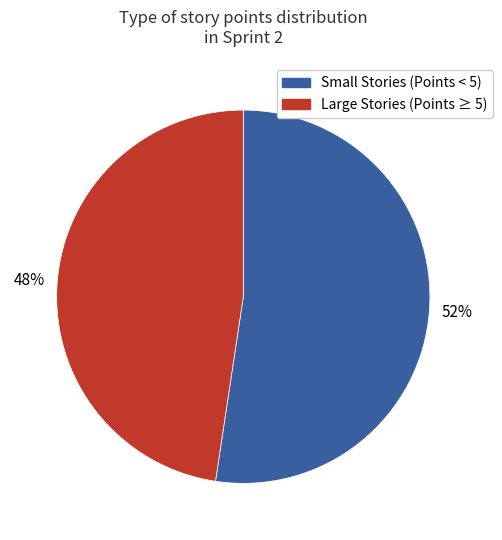

Which category has the smallest portion of the pie?

Large Stories (Points ≥ 5)